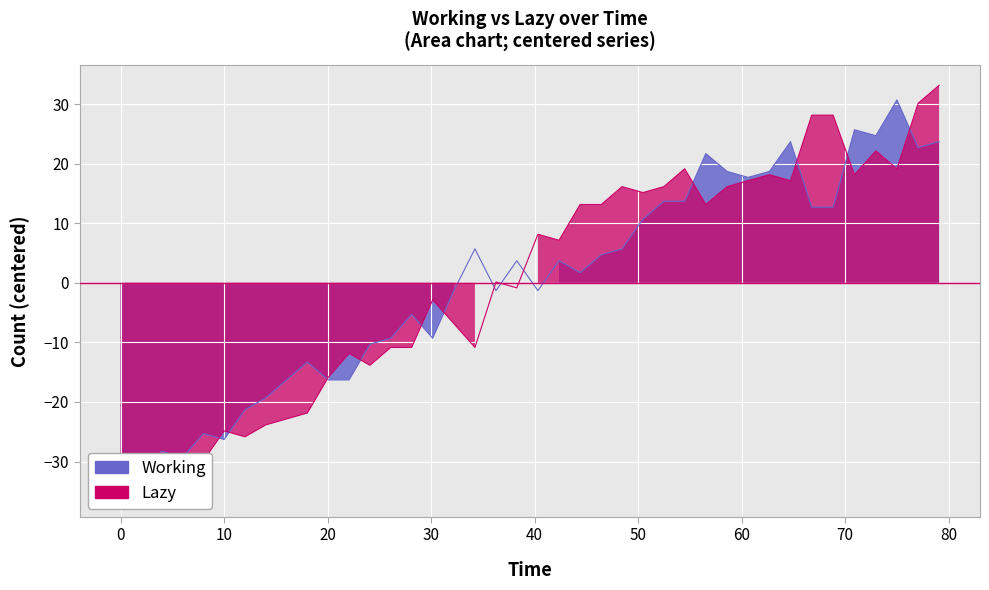

How many lines are shown in the chart?

2